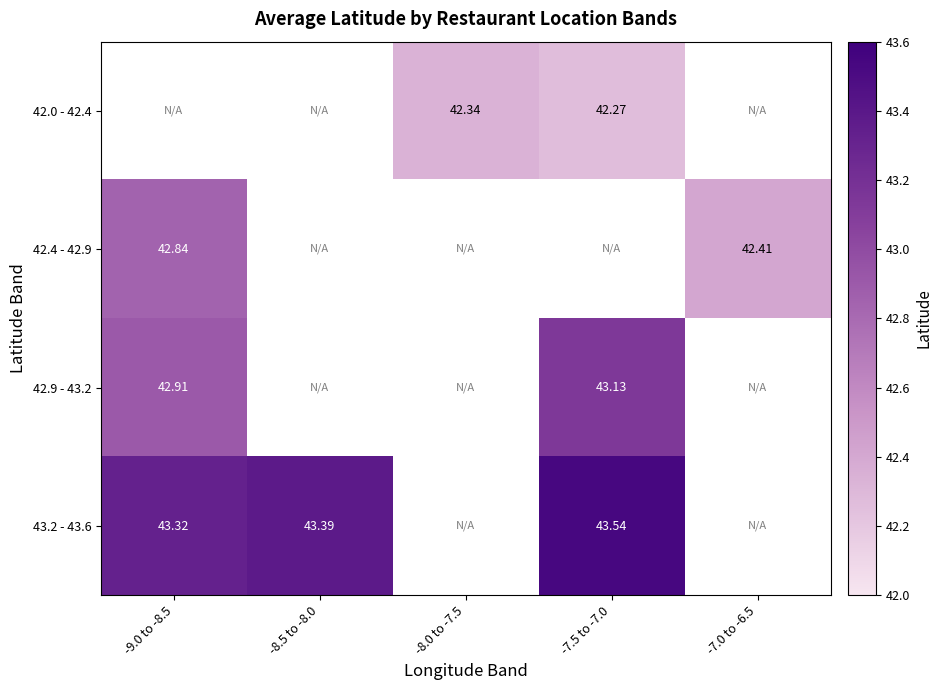

List the series in order of their overall mean, lowest first.

42.0 - 42.4, 42.4 - 42.9, 42.9 - 43.2, 43.2 - 43.6